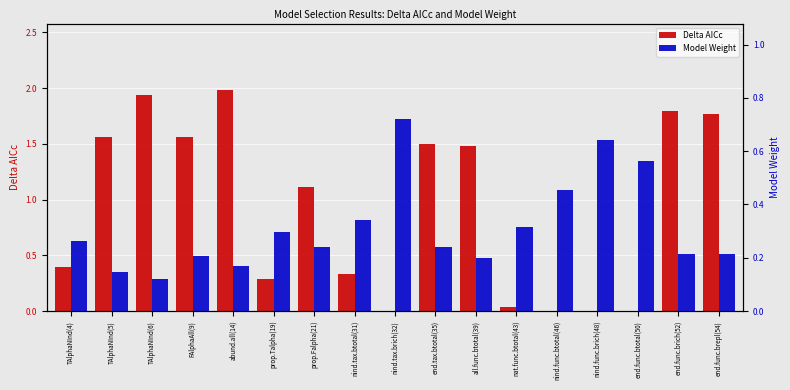

The value of Delta AICc at prop.Falpha(21) is 1.4. True or false?

False